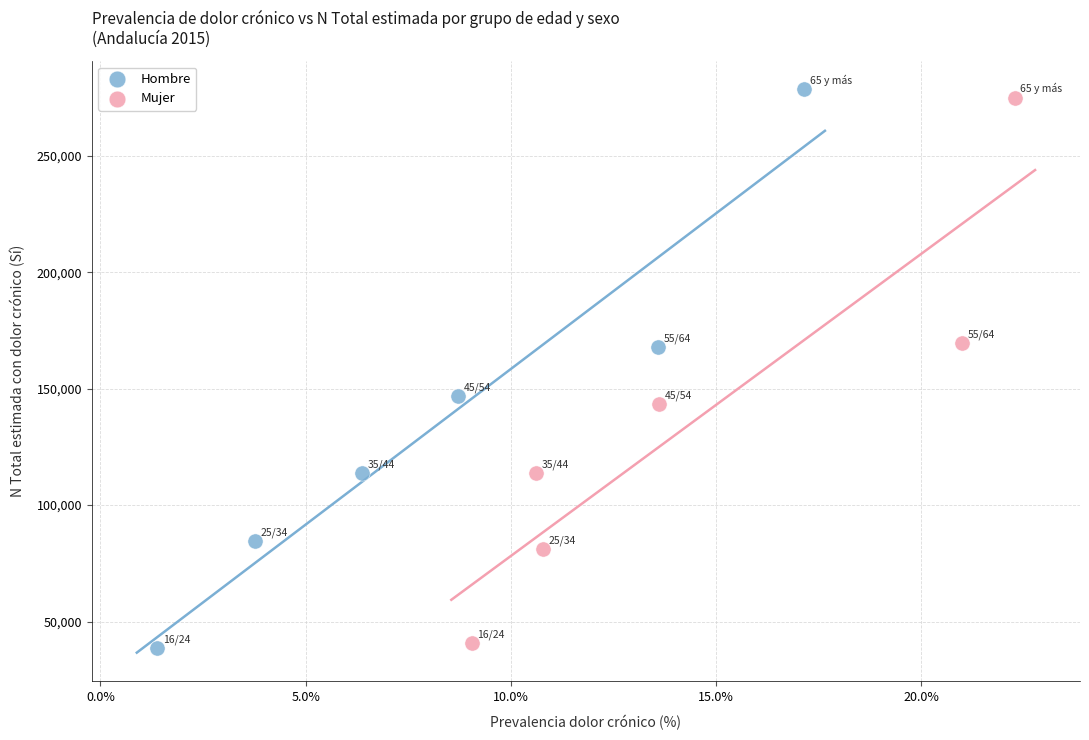

Which series has the largest Y range (max minus min)?

Hombre